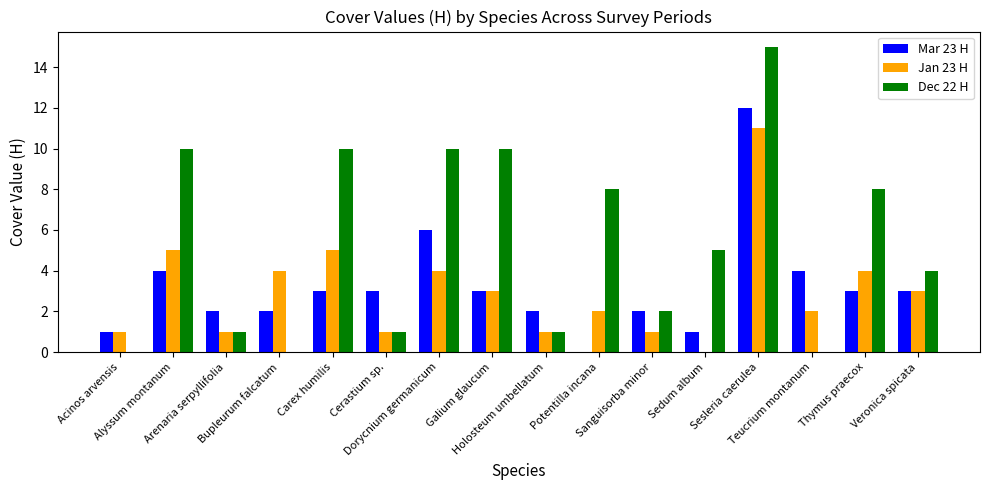

Count the number of categories in the chart.

16